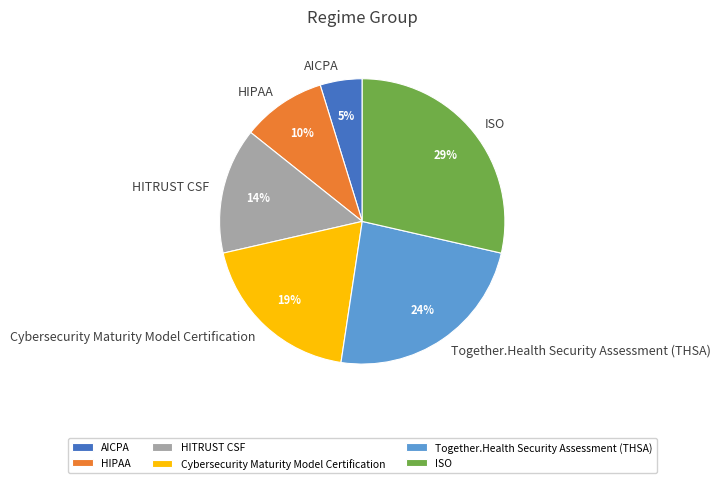

To the nearest percent, what percentage of the pie is Cybersecurity Maturity Model Certification?

19%